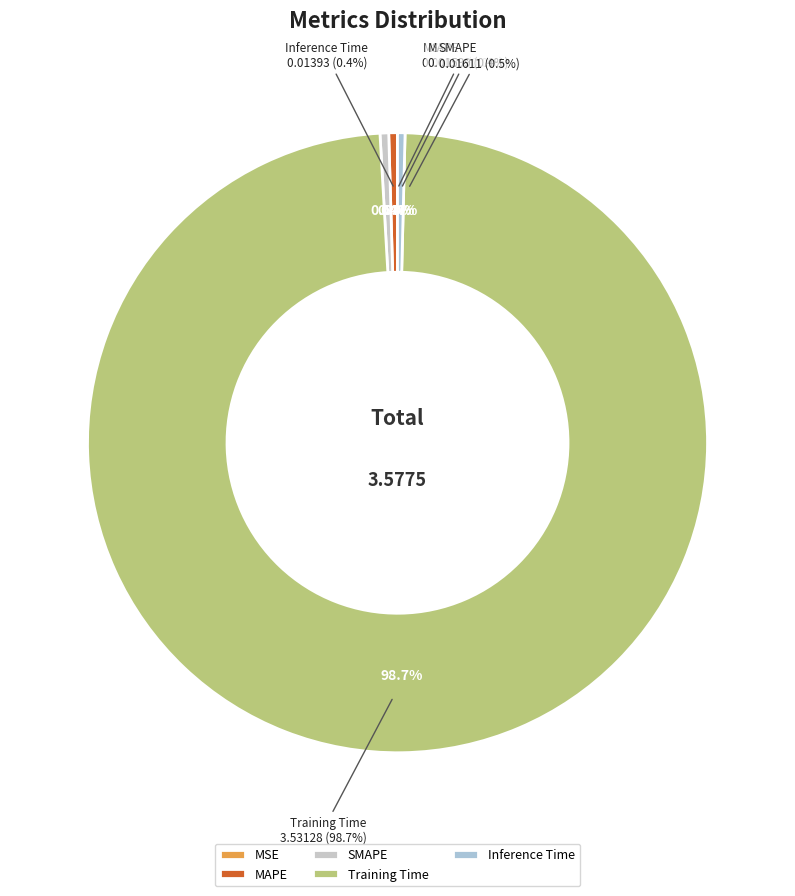

Rank the categories by value from lowest to highest.

MSE, Inference Time, MAPE, SMAPE, Training Time